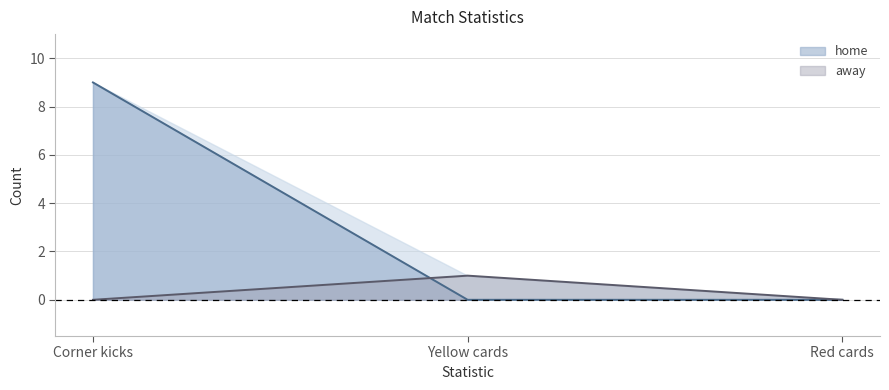

Count the home values in the range 0 to 9.

3